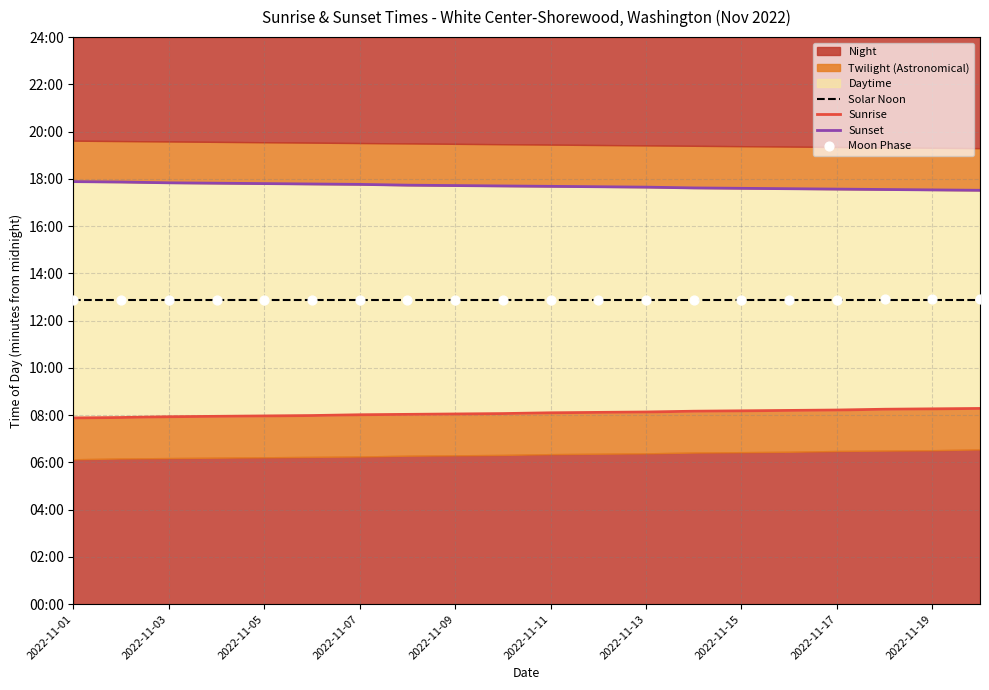

Is the value of Sunrise at 2022-11-13 greater than the value of Moon Phase at 2022-11-03?

No